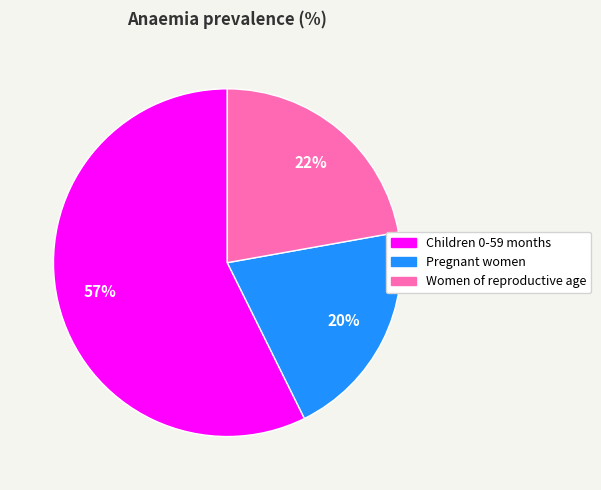

True or false: Children 0-59 months accounts for 57% of the total.

True